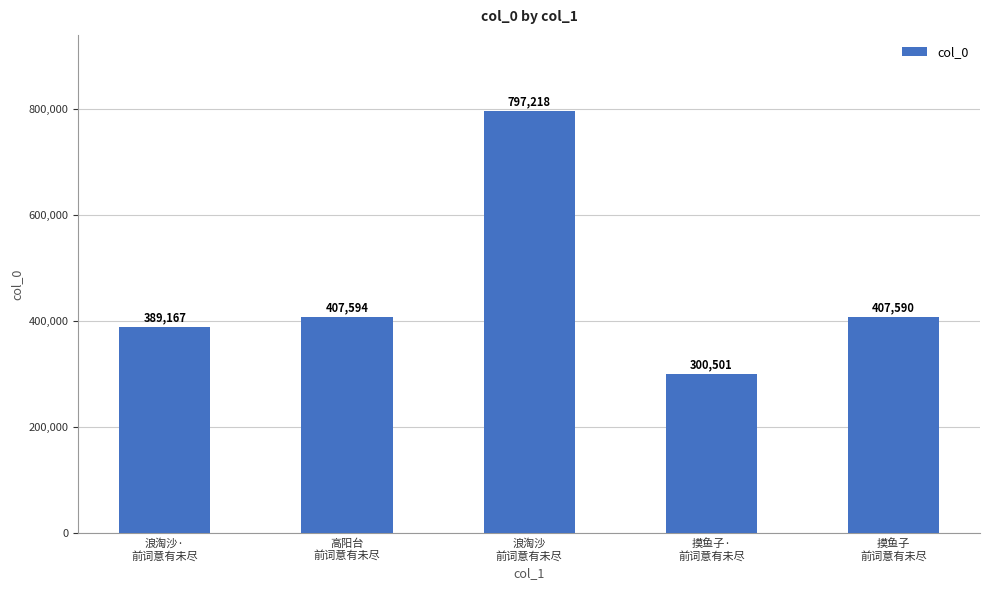

What is the change in value from 浪淘沙
前词意有未尽 to 摸鱼子·
前词意有未尽?

-496717